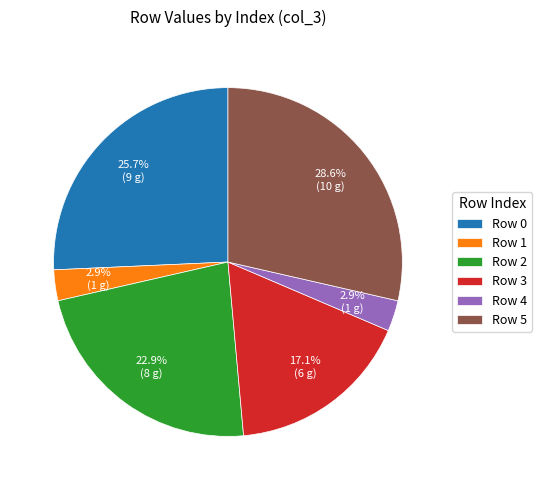

To the nearest percent, what is the average slice percentage?

17%